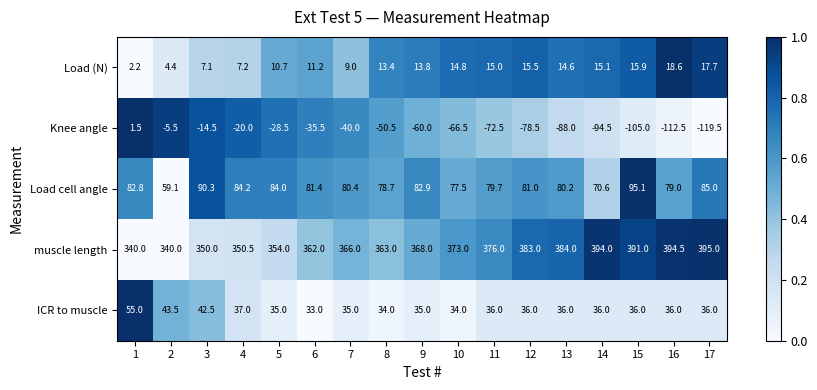

Is the value of muscle length at 12 greater than the value of Knee angle at 8?

Yes